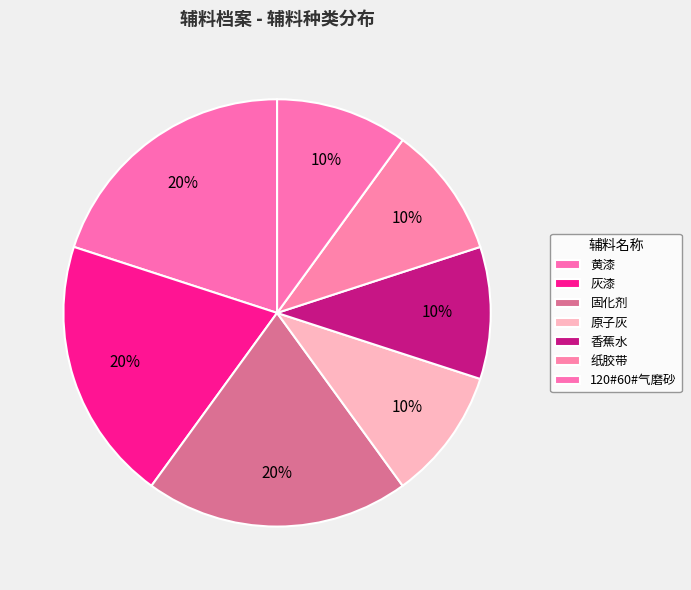

How many slices are in this pie chart?

7